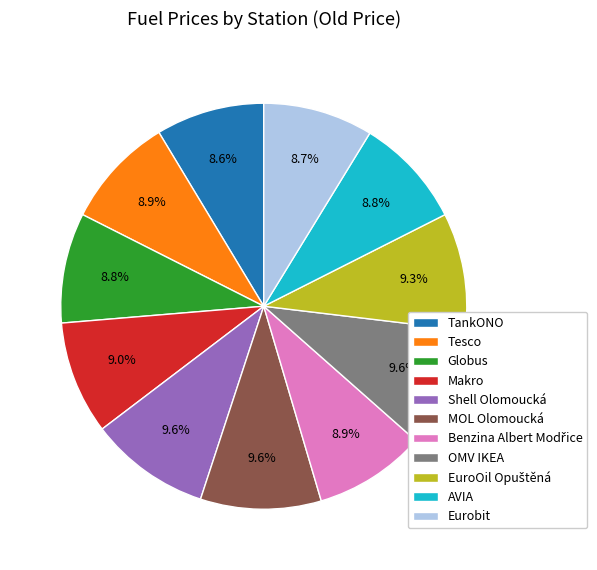

To the nearest percent, what is the average slice percentage?

9%